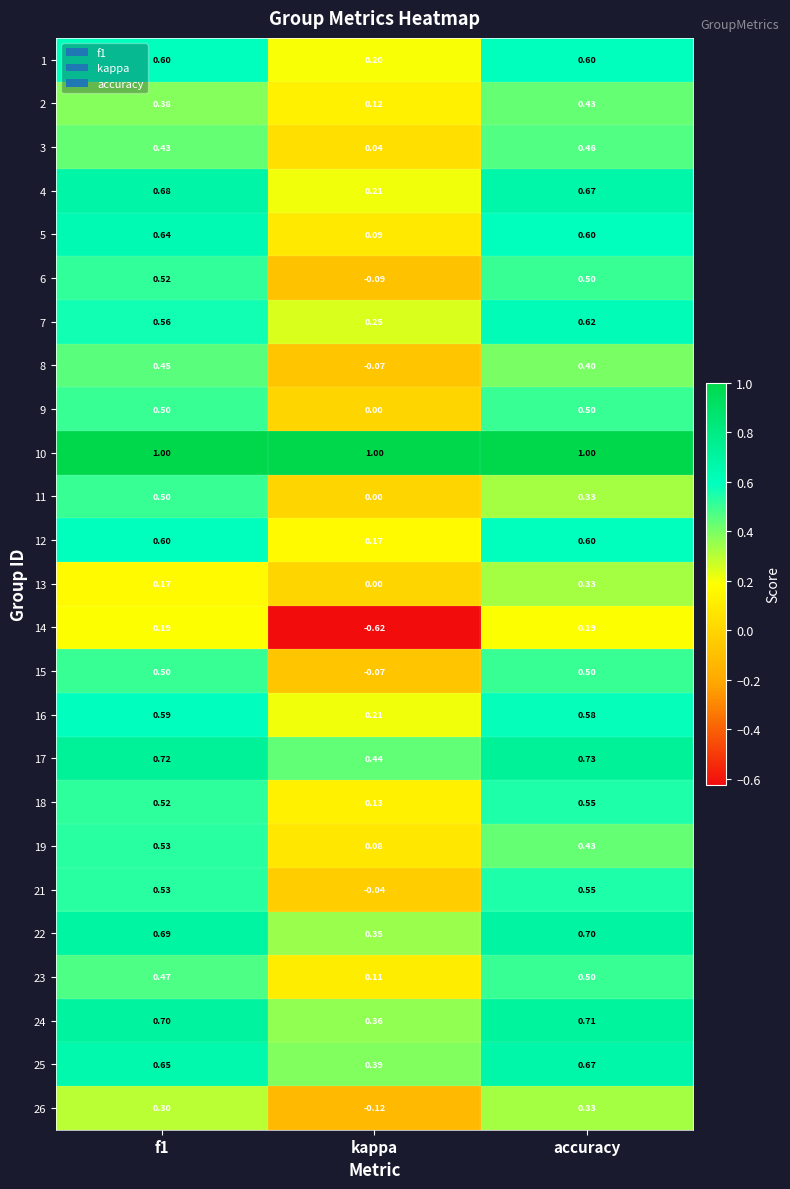

How many series are shown in this chart?

25